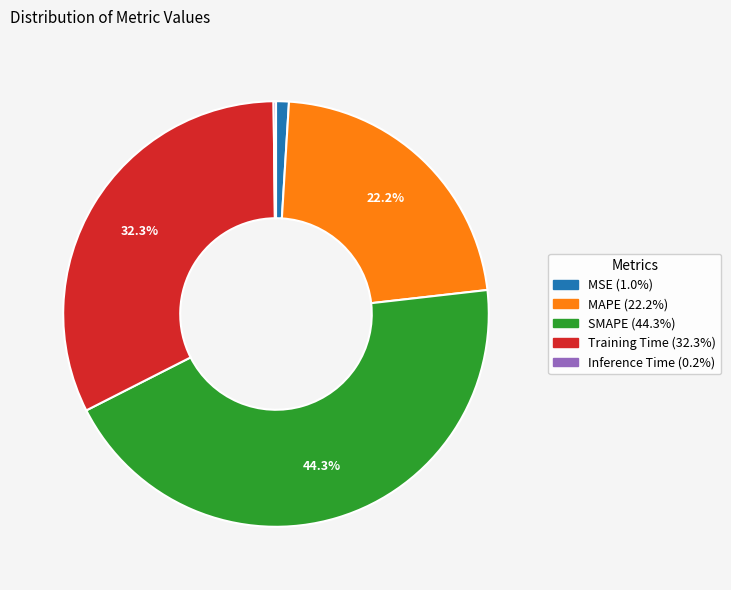

True or false: MAPE accounts for 22% of the total.

True